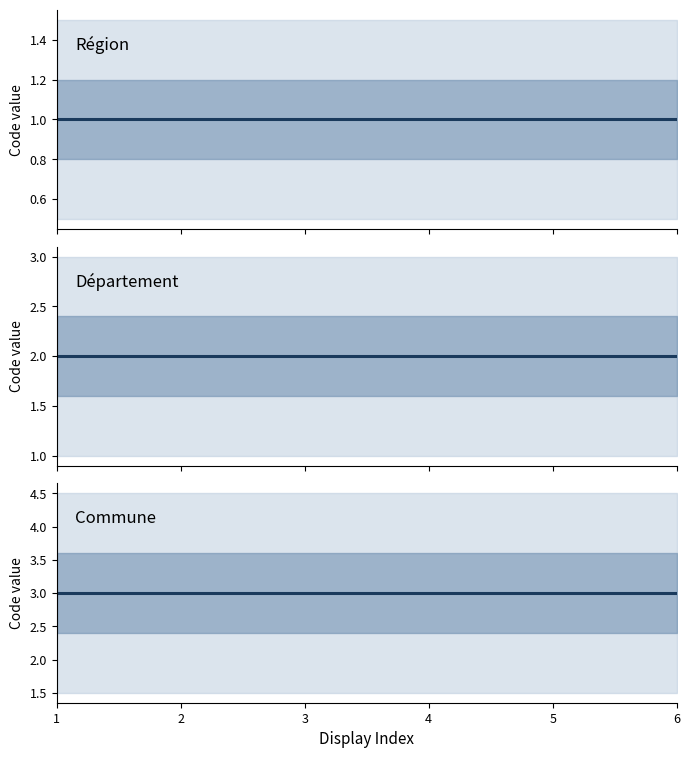

Which label corresponds to the largest value in the chart?

1